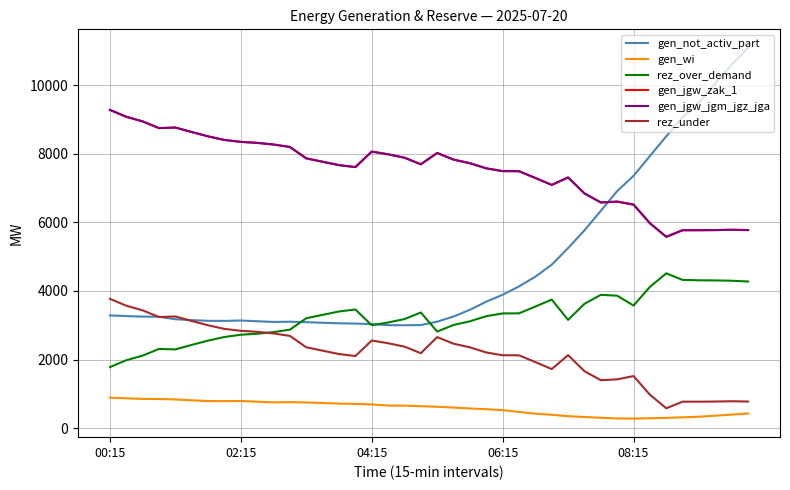

Which series has the largest total across all categories?

gen_jgw_zak_1